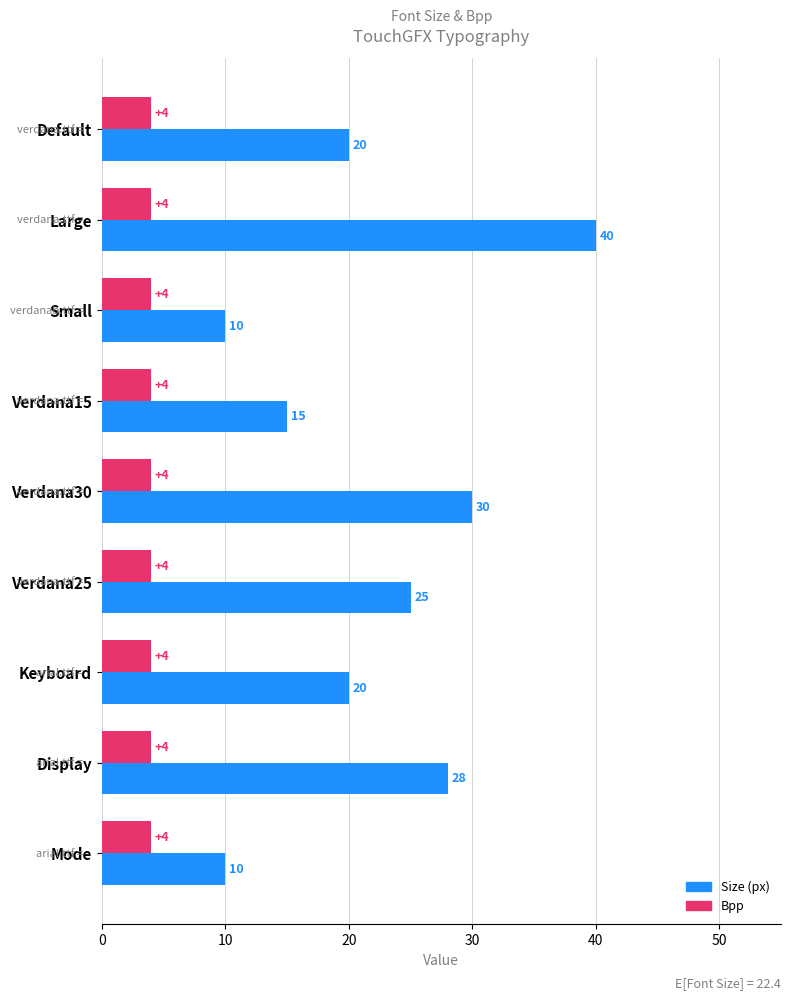

What is the difference between the highest and lowest values at Large?

36